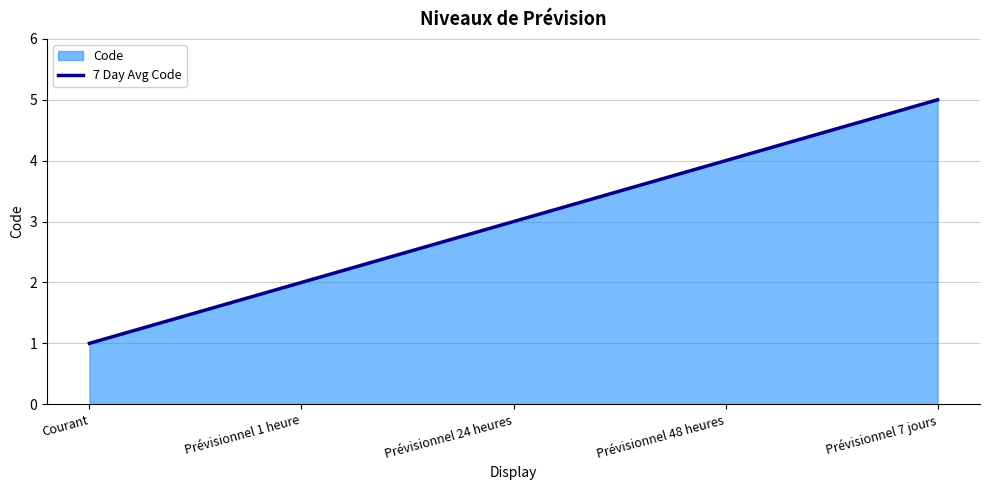

At which label is the value closest to 3?

Prévisionnel 24 heures